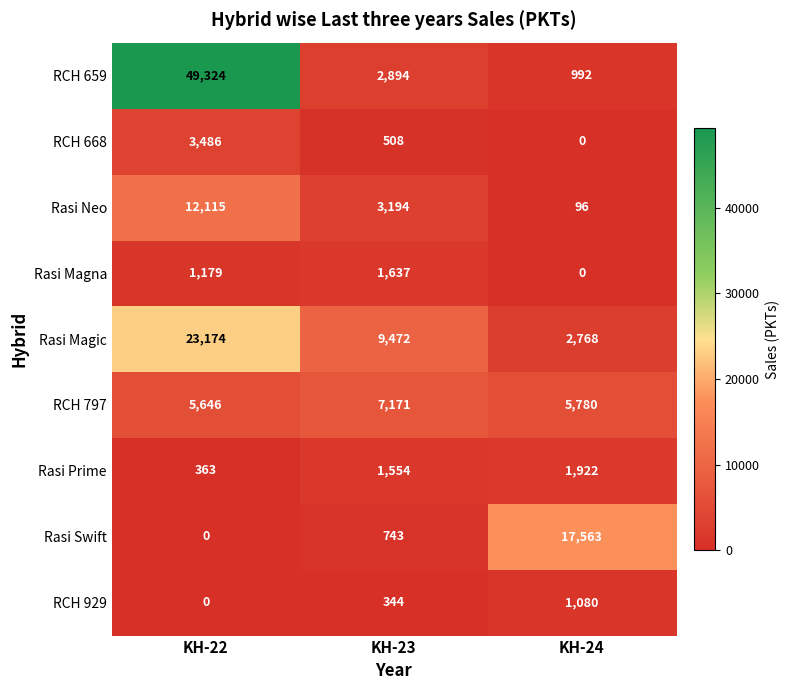

List the series in order of their peak value, lowest first.

RCH 929, Rasi Magna, Rasi Prime, RCH 668, RCH 797, Rasi Neo, Rasi Swift, Rasi Magic, RCH 659